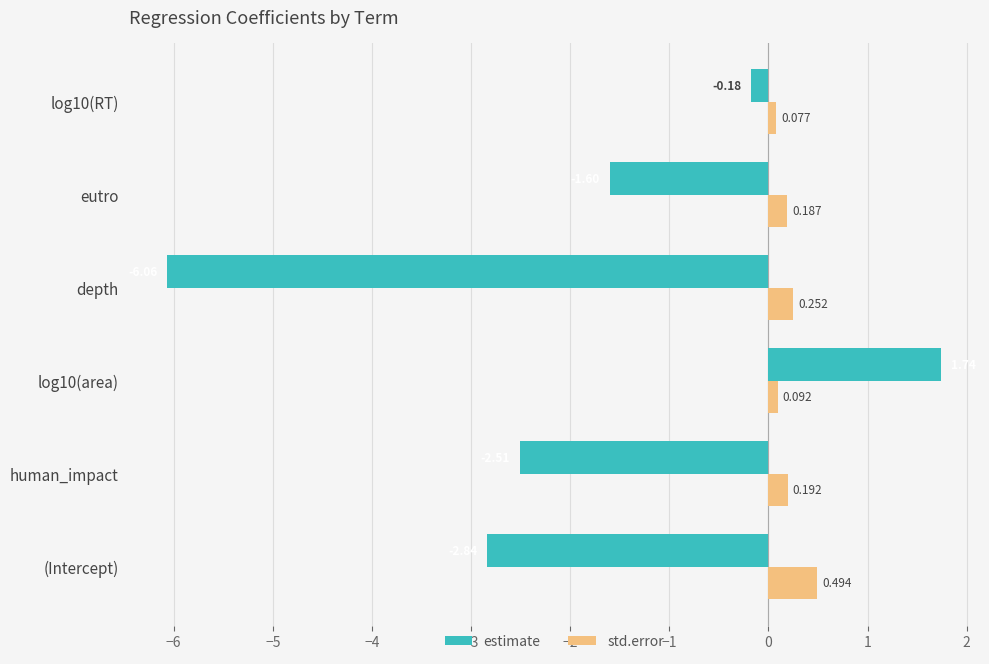

At which label does estimate reach its minimum?

depth